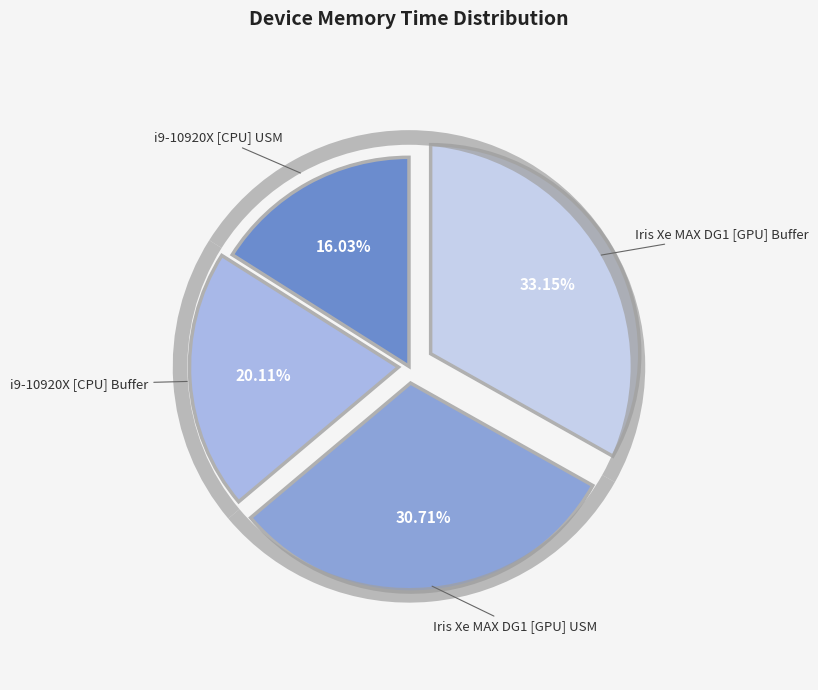

What is the smallest slice in the pie chart?

i9-10920X [CPU] USM